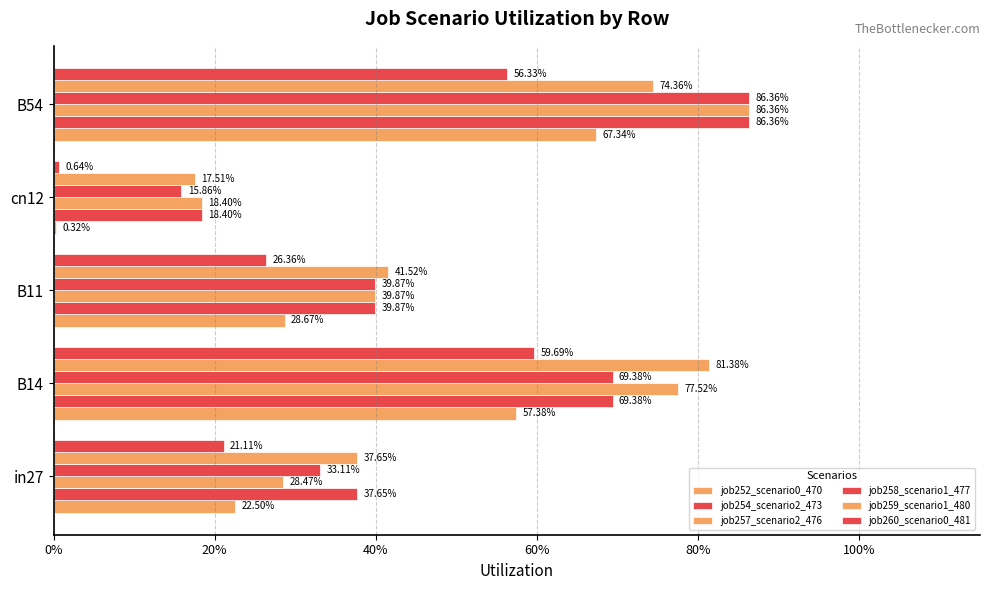

What are all the series names shown in the legend?

job252_scenario0_470, job254_scenario2_473, job257_scenario2_476, job258_scenario1_477, job259_scenario1_480, job260_scenario0_481